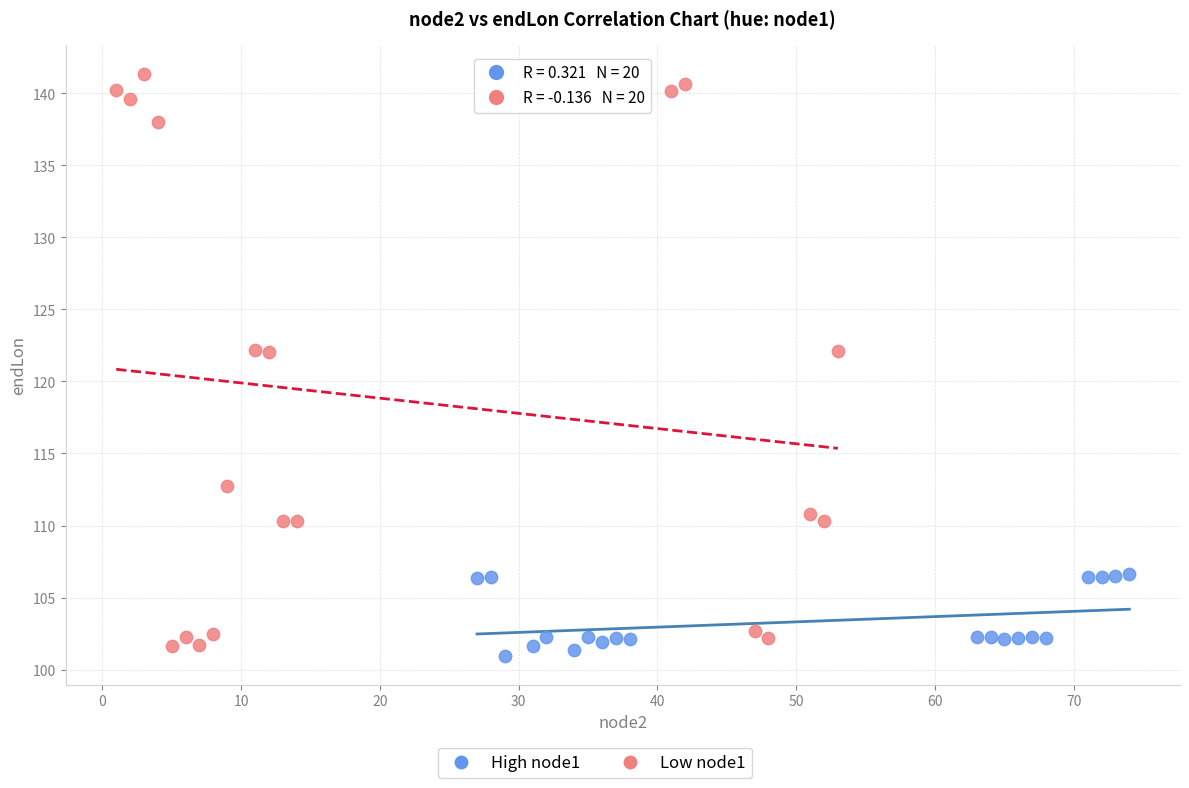

Which series has the largest Y range (max minus min)?

Low node1